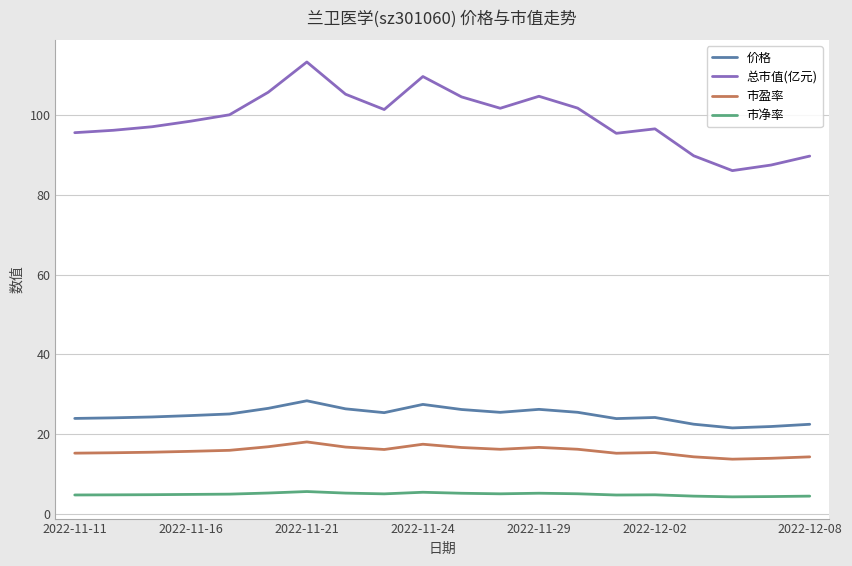

Which series has the largest range (max minus min)?

总市值(亿元)